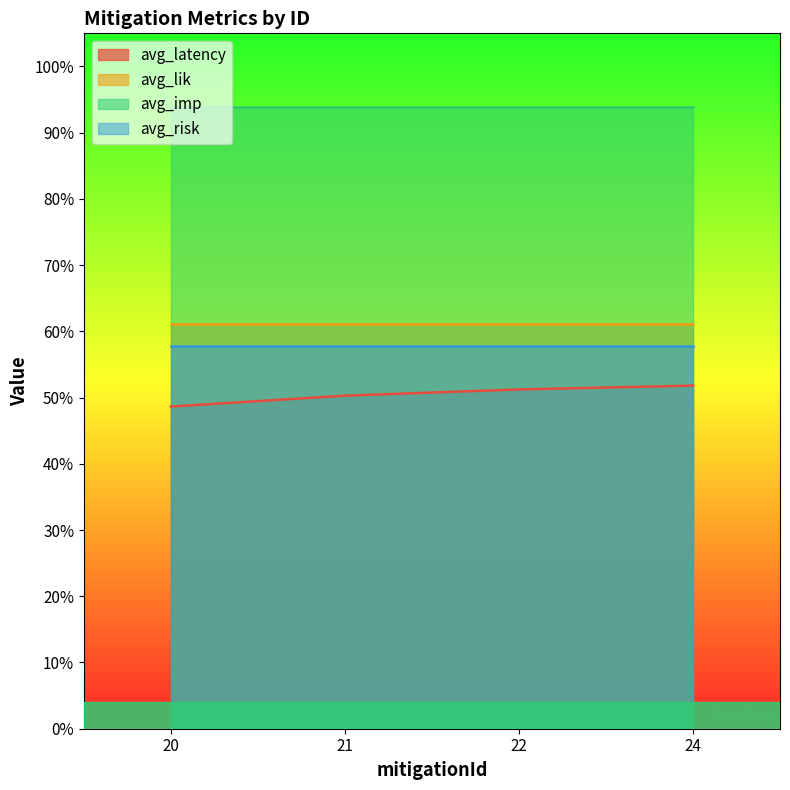

How many lines are shown in the chart?

4